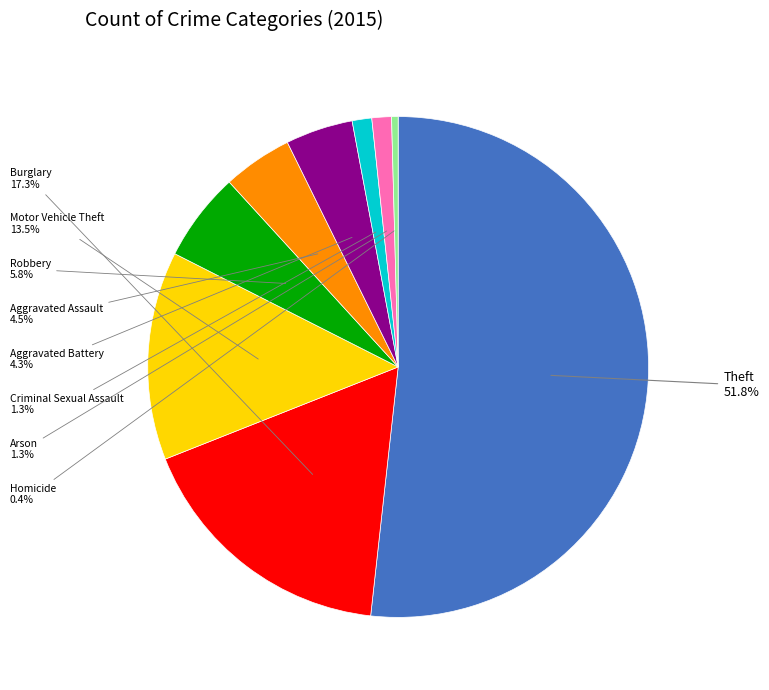

To the nearest percent, what is the average slice percentage?

11%